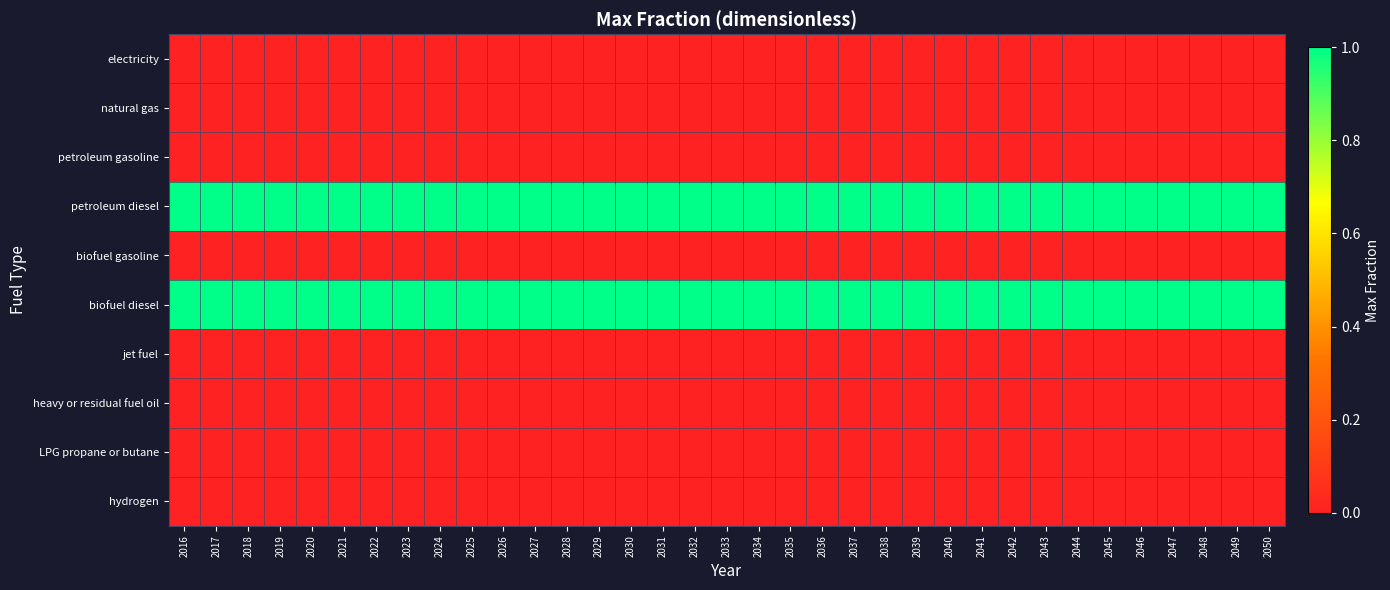

What is the greatest value displayed?

1